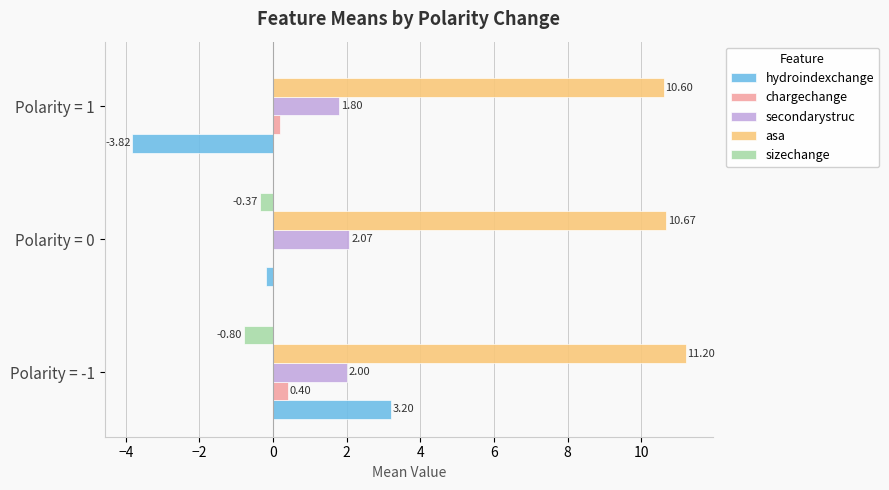

What is the sum of all hydroindexchange values?

-0.8